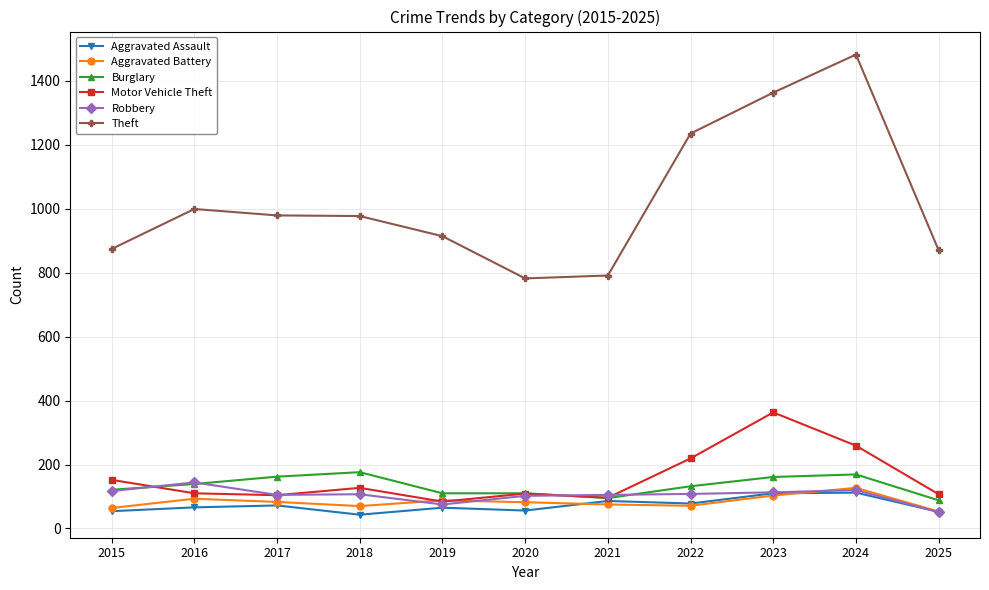

True or false: Motor Vehicle Theft and Theft intersect in this chart.

False